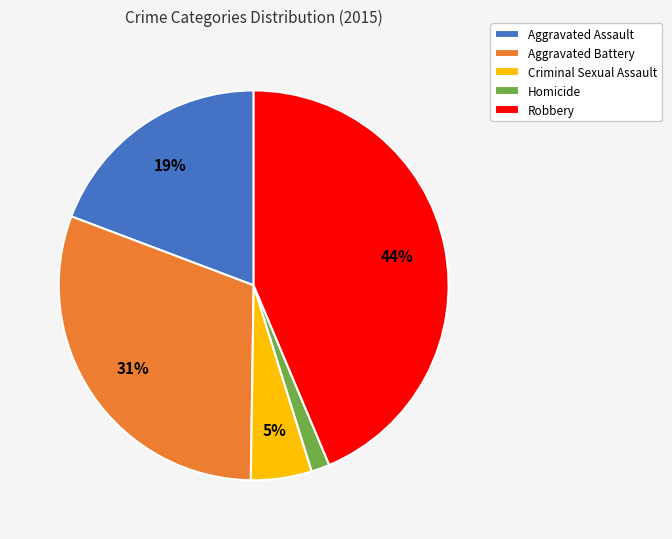

What is the ratio of the value at Robbery to the value at Aggravated Battery?

1.4